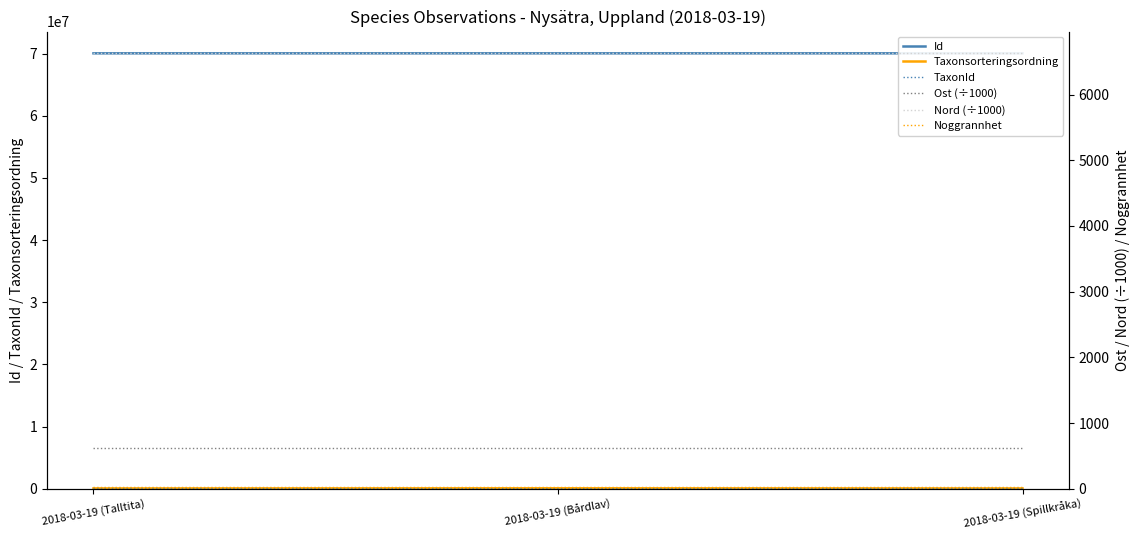

At which category is the sum across all series the highest?

2018-03-19 (Talltita)